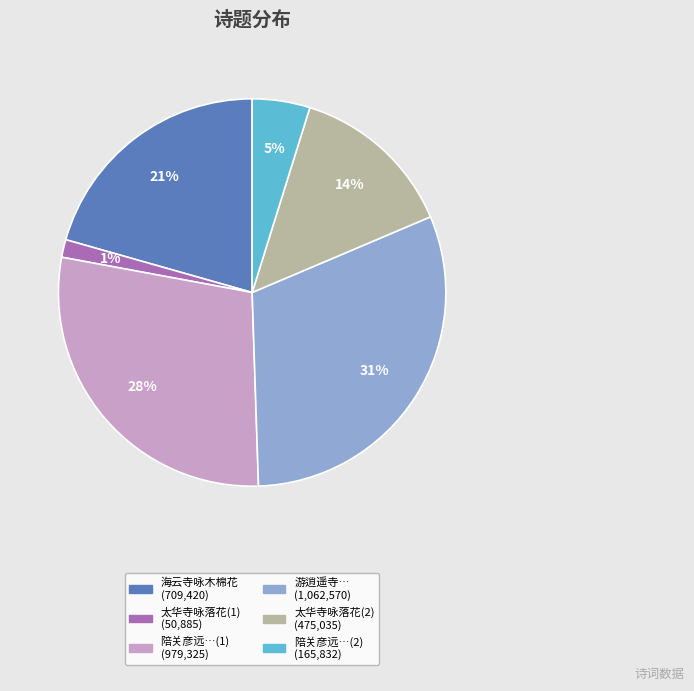

To the nearest percent, what is the average slice percentage?

17%